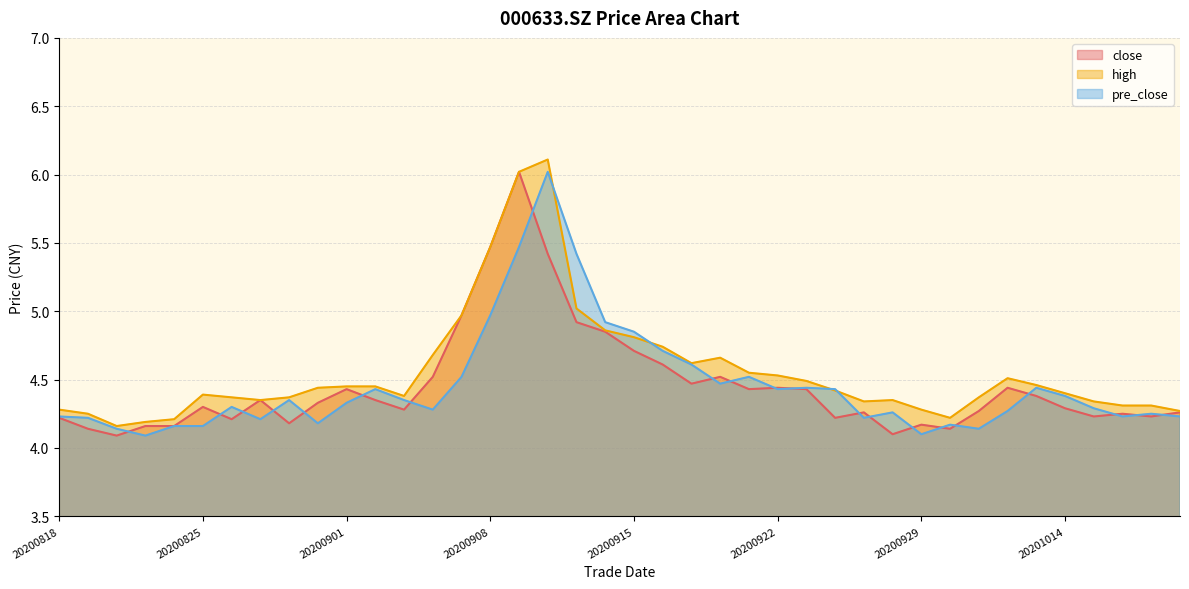

After their last crossing, which series has the higher values: close or pre_close?

close